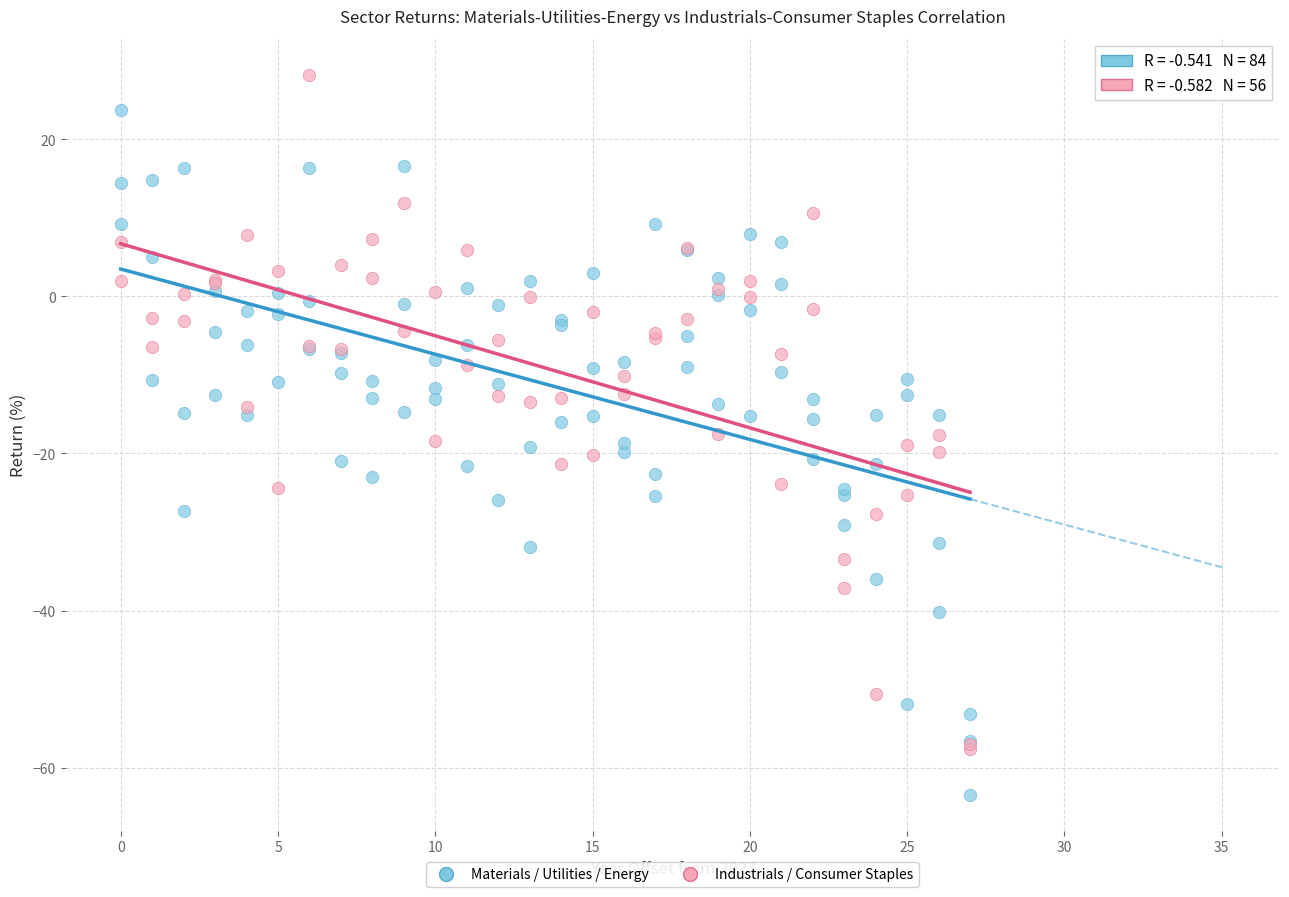

Which series has the largest Y range (max minus min)?

Materials / Utilities / Energy